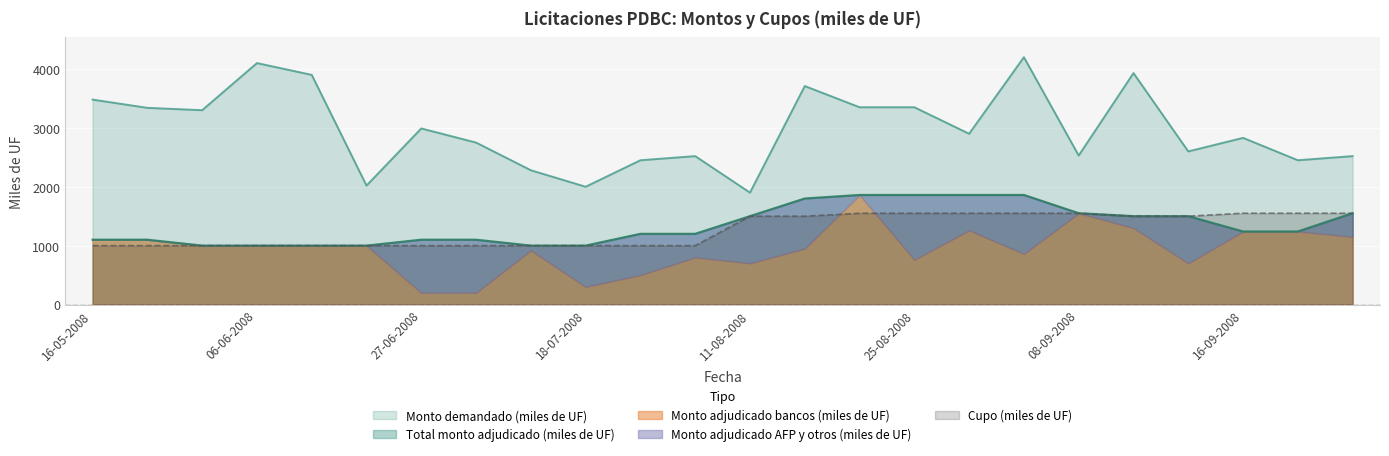

True or false: Monto demandado (miles de UF) and Total monto adjudicado (miles de UF) intersect in this chart.

False